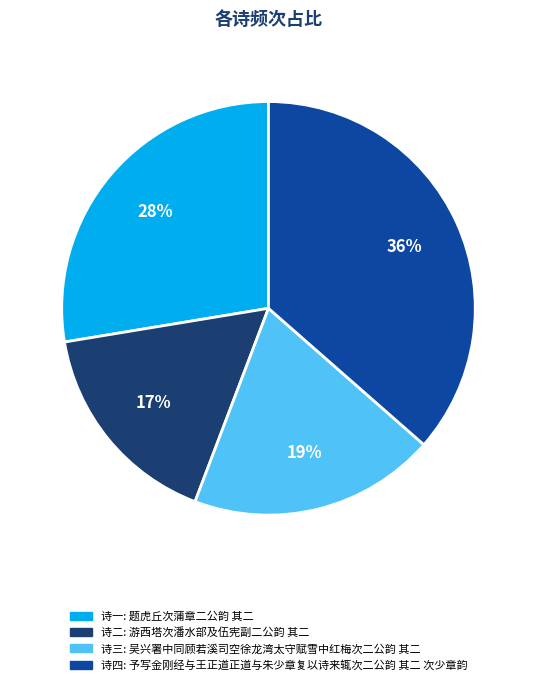

To the nearest percent, what is the average slice percentage?

25%